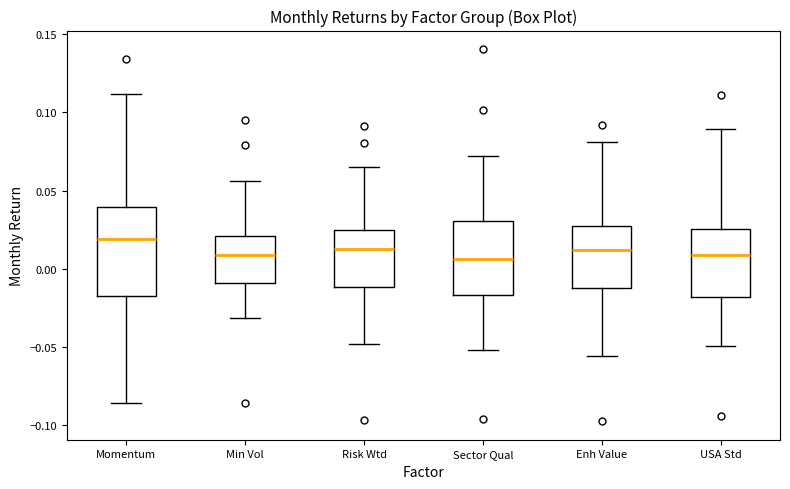

Where is the upper edge of the box for Momentum on the y-axis? The values are not printed on the chart, so give them approximately, as read against the axis.

0.040